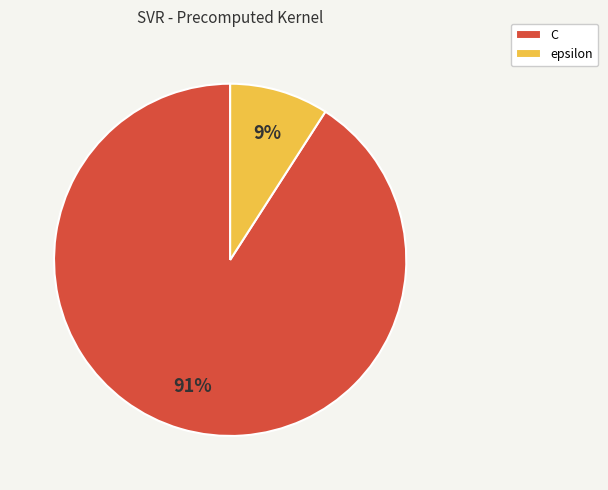

Rank the categories by value from lowest to highest.

epsilon, C